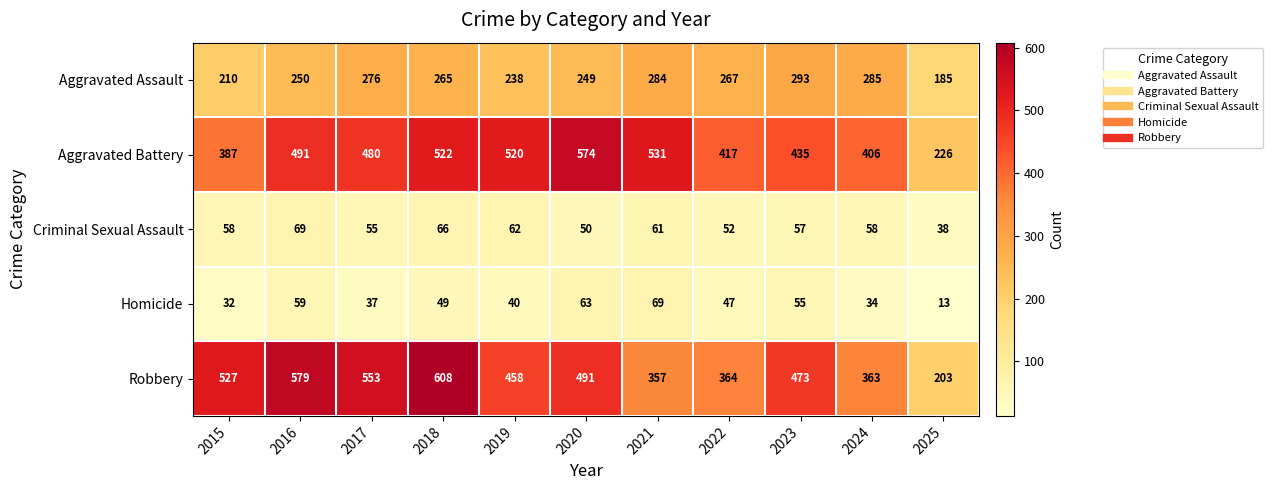

The value of Robbery at 2020 is 491. True or false?

True